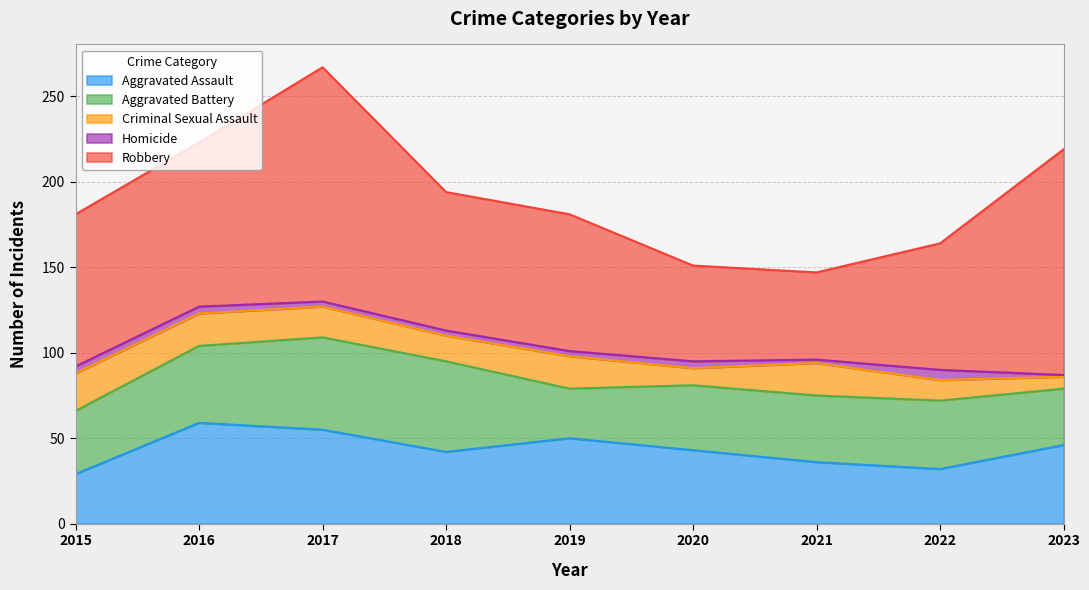

What is the sum of the Criminal Sexual Assault values at 2022 and 2019?

31